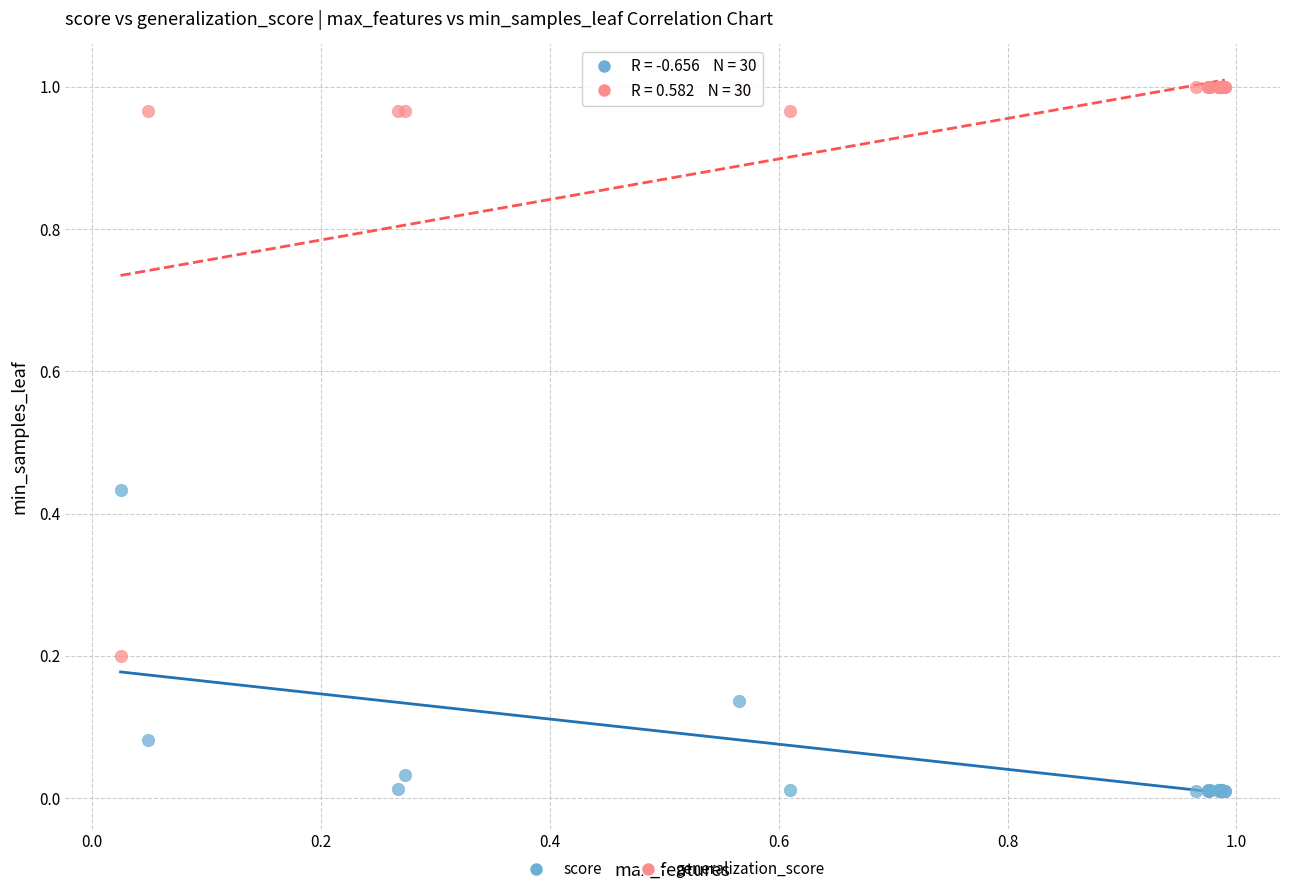

Which series reaches the maximum Y coordinate?

generalization_score